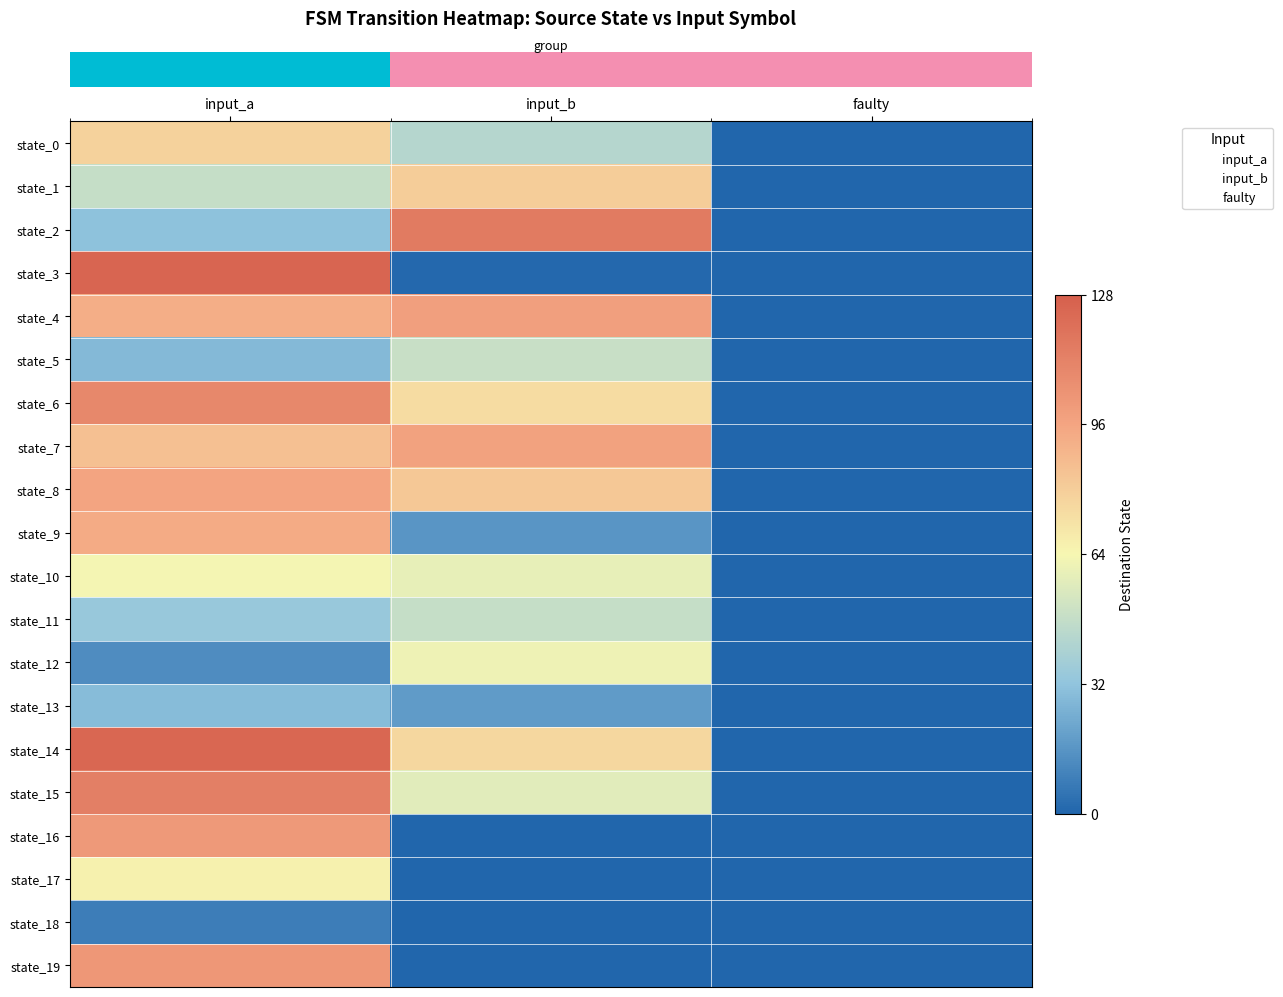

Rank the series by their average value, from lowest to highest.

2, 1, 0